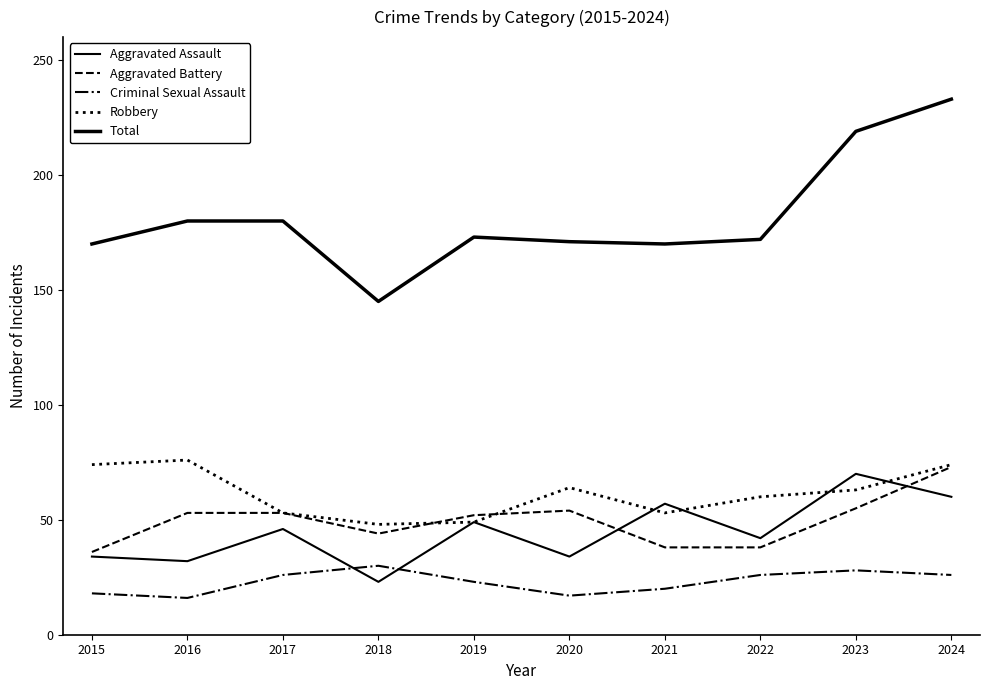

Does the chart have visible grid lines?

No